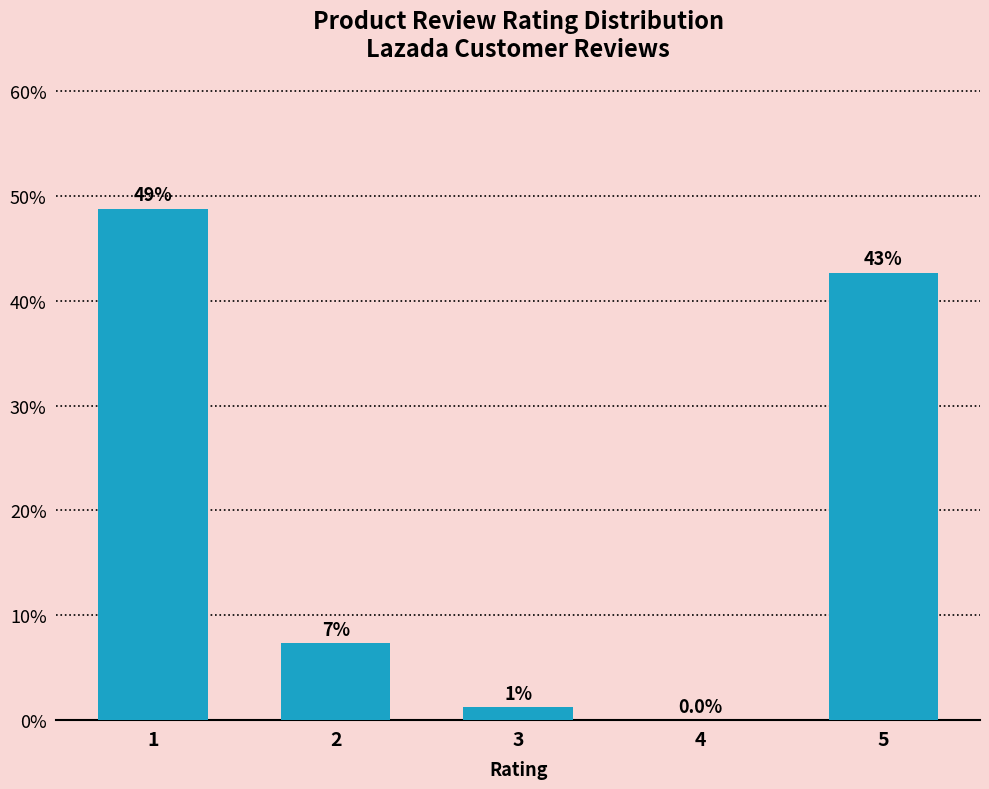

Are the bars horizontal?

No